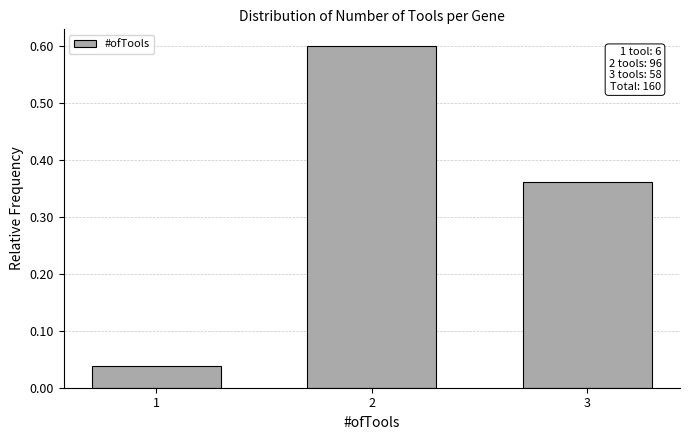

What is the value of the 2nd bar from the left?

0.6